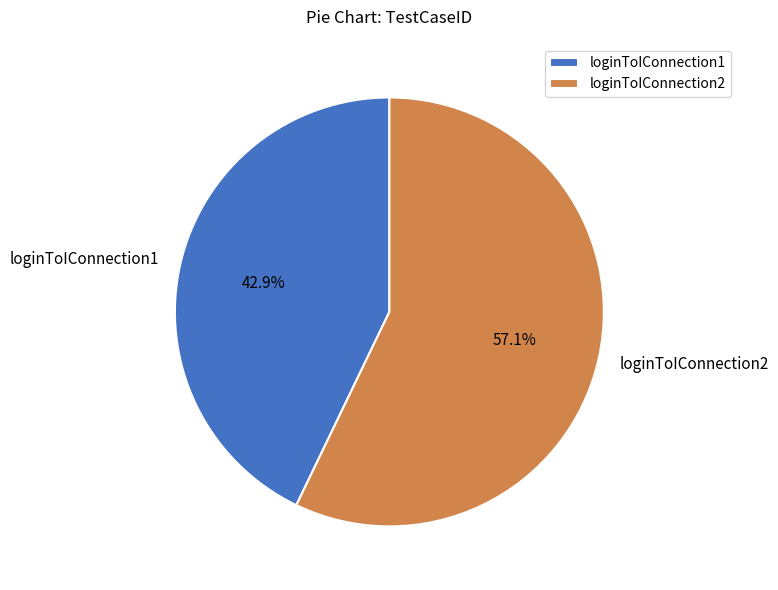

To the nearest percent, what percentage of the pie is loginToIConnection2?

57%